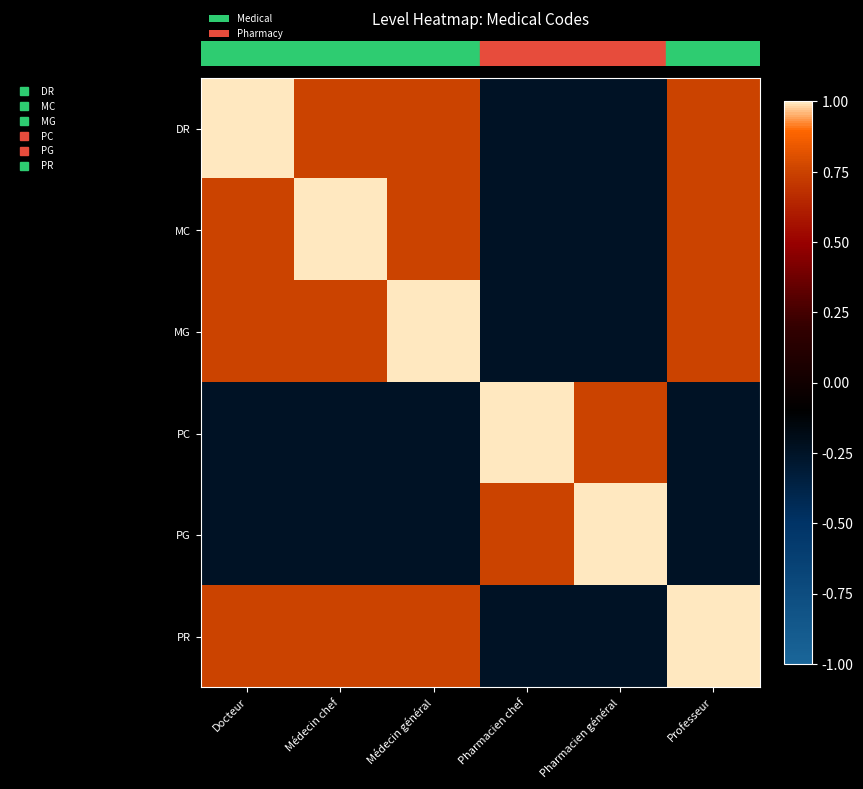

Reading left to right, list all the values displayed in this chart.

row_0: 1.0	0.8	0.8	-0.2	-0.2	0.8
row_1: 0.8	1.0	0.8	-0.2	-0.2	0.8
row_2: 0.8	0.8	1.0	-0.2	-0.2	0.8
row_3: -0.2	-0.2	-0.2	1.0	0.8	-0.2
row_4: -0.2	-0.2	-0.2	0.8	1.0	-0.2
row_5: 0.8	0.8	0.8	-0.2	-0.2	1.0